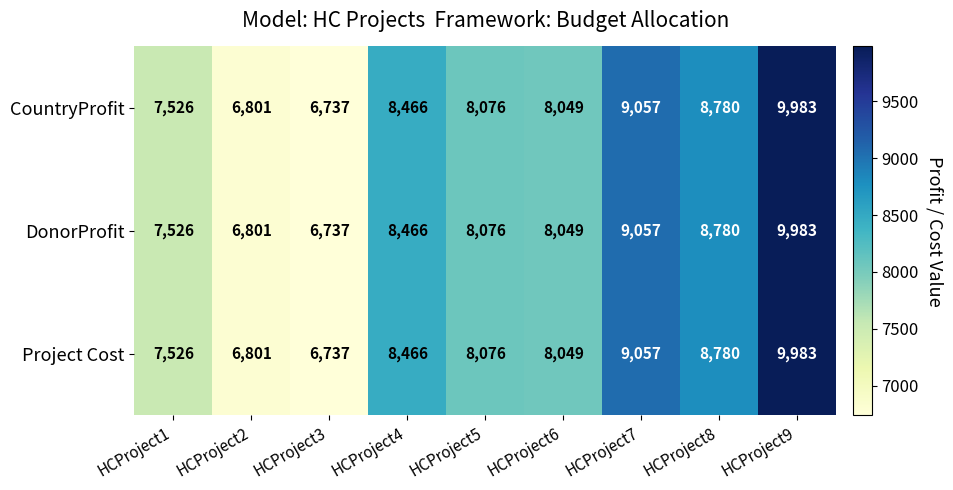

Count the number of data series in this chart.

3